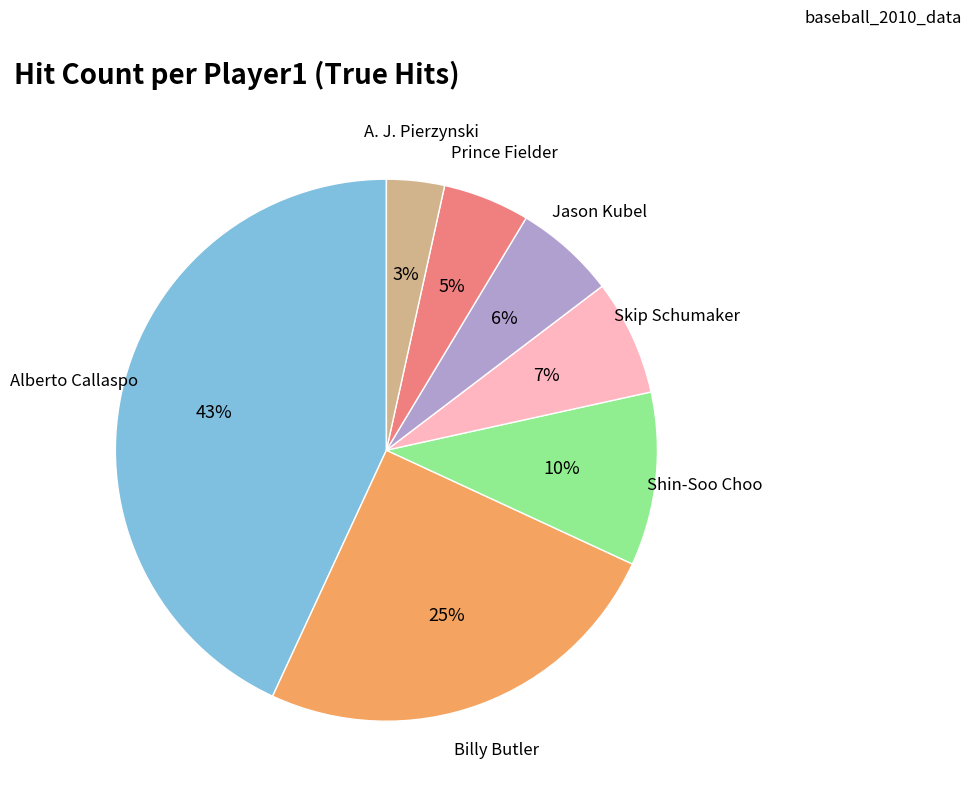

To the nearest percent, what is the difference between the largest and smallest slice percentages?

40%